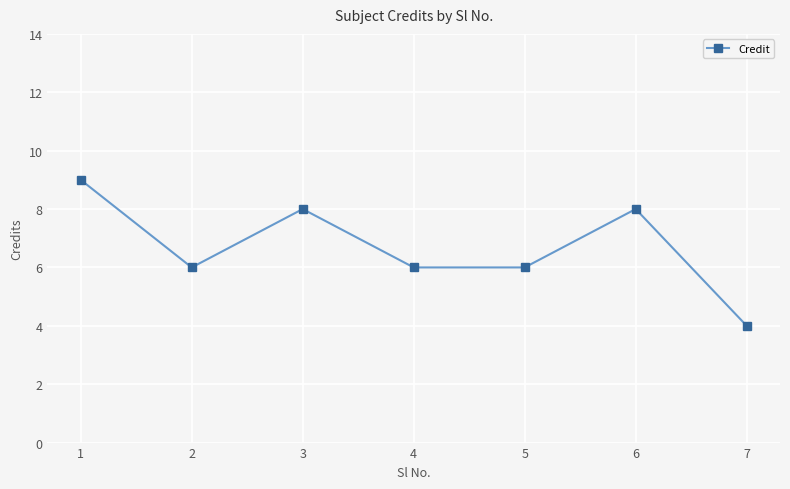

What is the change in value from 4 to 7?

-2